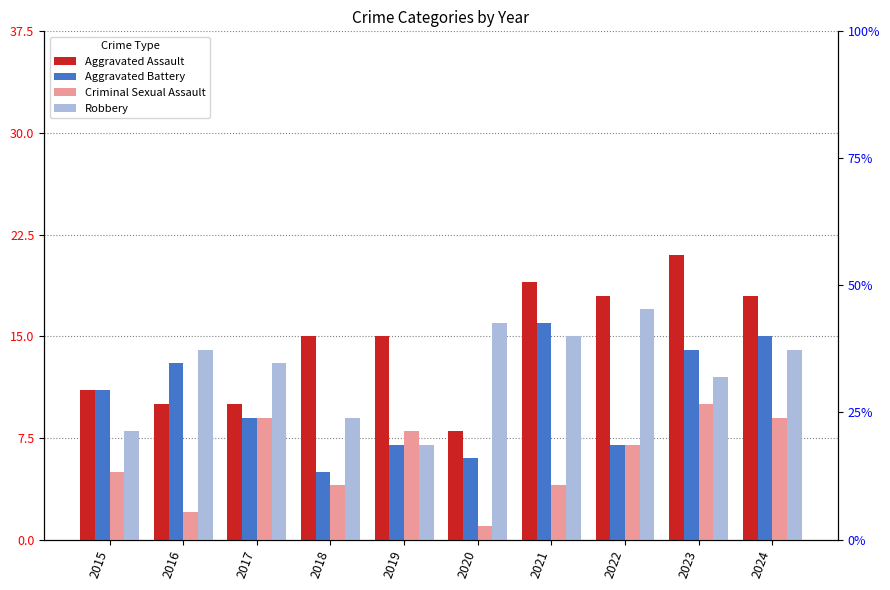

Reading left to right, what are all the values shown in this chart?

Aggravated Assault: 2015=11	2016=10	2017=10	2018=15	2019=15	2020=8	2021=19	2022=18	2023=21	2024=18
Aggravated Battery: 2015=11	2016=13	2017=9	2018=5	2019=7	2020=6	2021=16	2022=7	2023=14	2024=15
Criminal Sexual Assault: 2015=5	2016=2	2017=9	2018=4	2019=8	2020=1	2021=4	2022=7	2023=10	2024=9
Robbery: 2015=8	2016=14	2017=13	2018=9	2019=7	2020=16	2021=15	2022=17	2023=12	2024=14